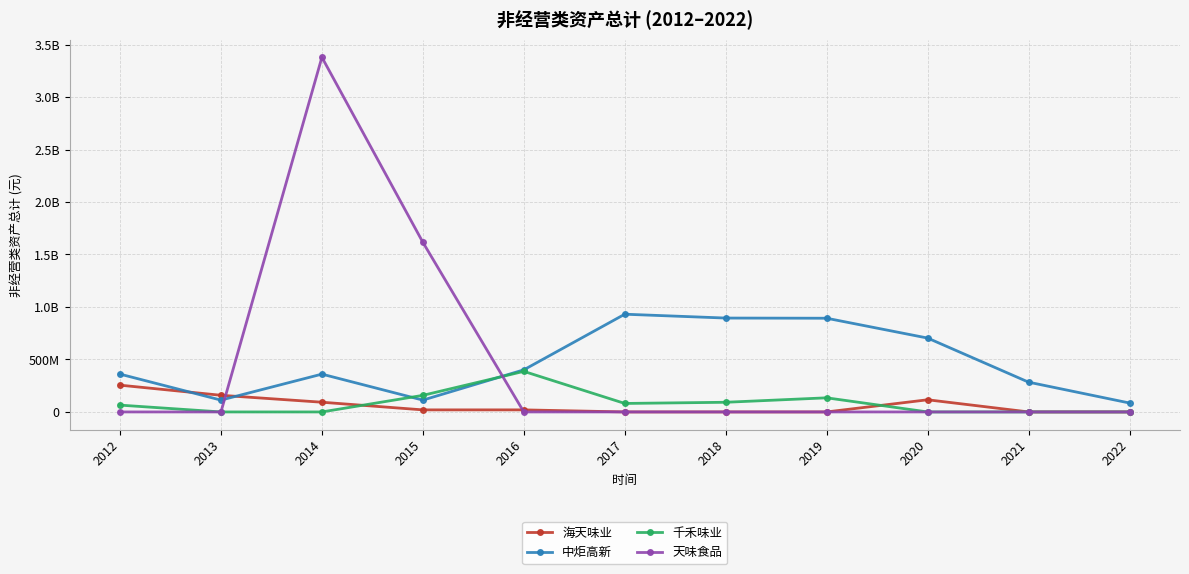

Reading left to right, what are all the values shown in this chart?

海天味业: 255119256.5	158670173.8	92600000.0	19600000.0	19600000.0	0.0	0.0	0.0	115873800.0	0.0	0.0
中炬高新: 360237800.0	112678000.0	360237800.0	112678000.0	401136053.5	931062136.6	894432652.4	892732741.7	703806064.7	283690000.0	85000000.0
千禾味业: 65000000.0	0.0	0.0	158004865.8	386525248.6	80908967.6	92047470.8	134500000.0	0.0	0.0	0.0
天味食品: 0.0	0.0	3378845771.5	1616296162.8	0.0	0.0	0.0	0.0	0.0	0.0	0.0